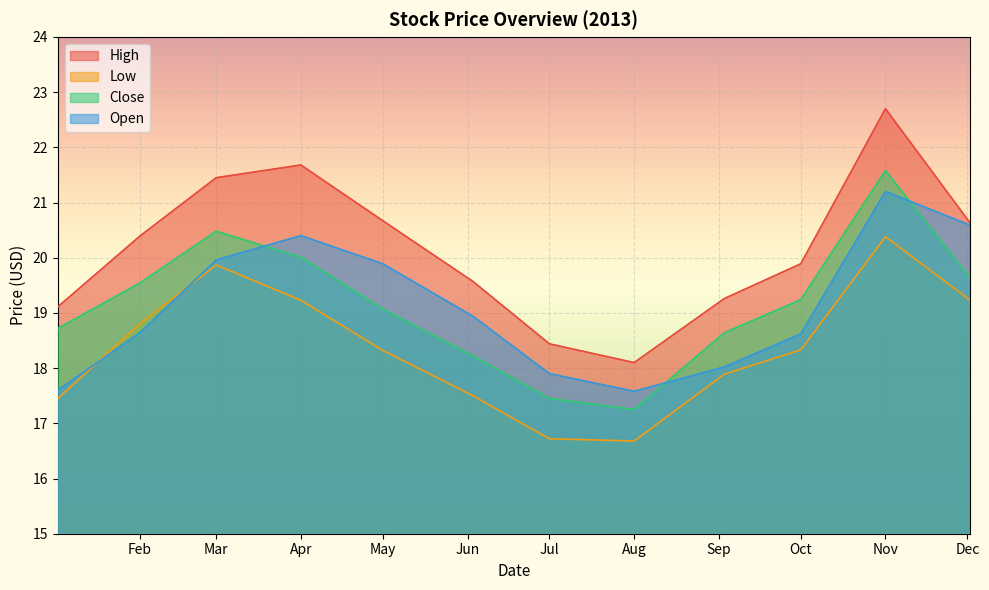

At Jul, list the series in order from largest to smallest.

High, Open, Close, Low